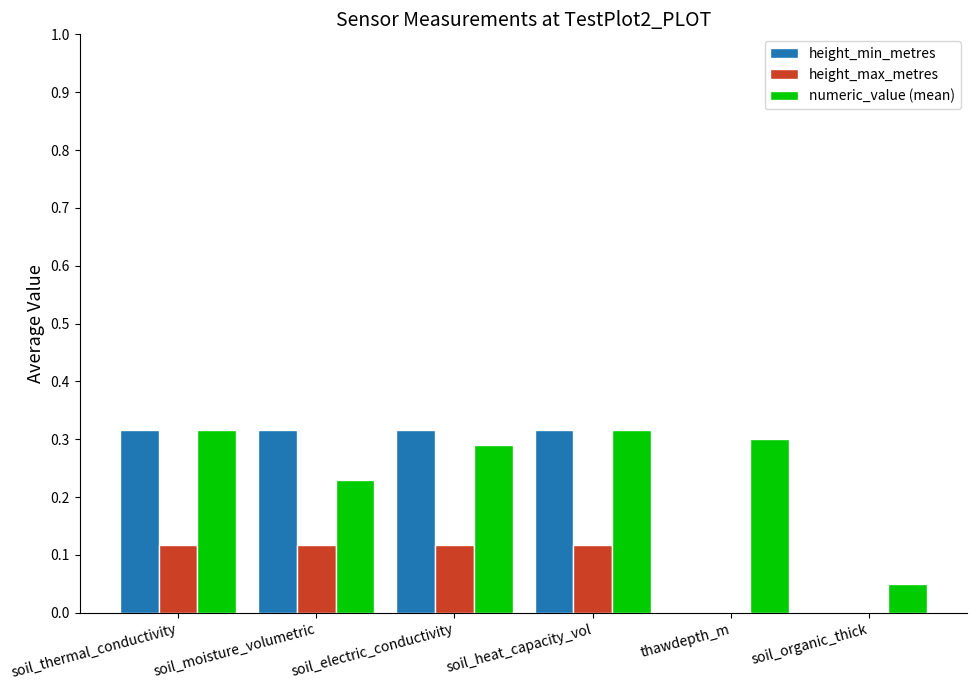

Does the chart contain stacked bars?

No